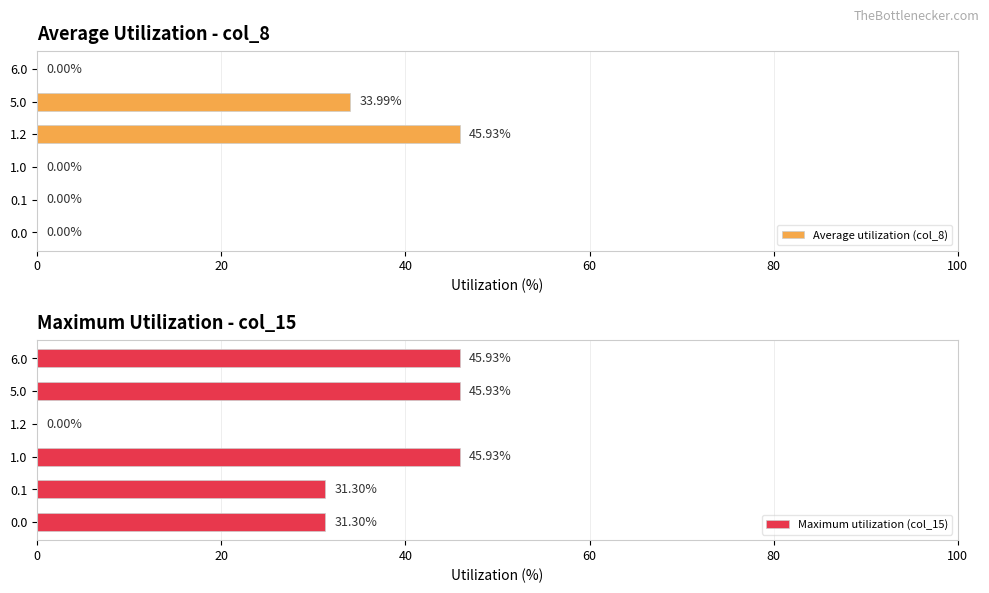

What is the average value of the Average utilization (col_8) series?

13.3